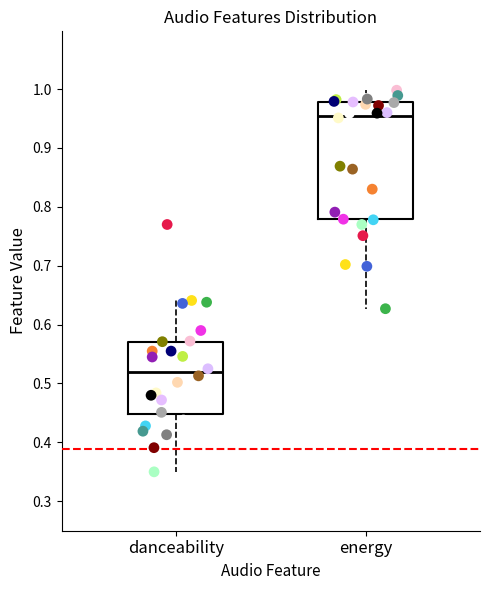

Which box's median line is the lowest?

danceability